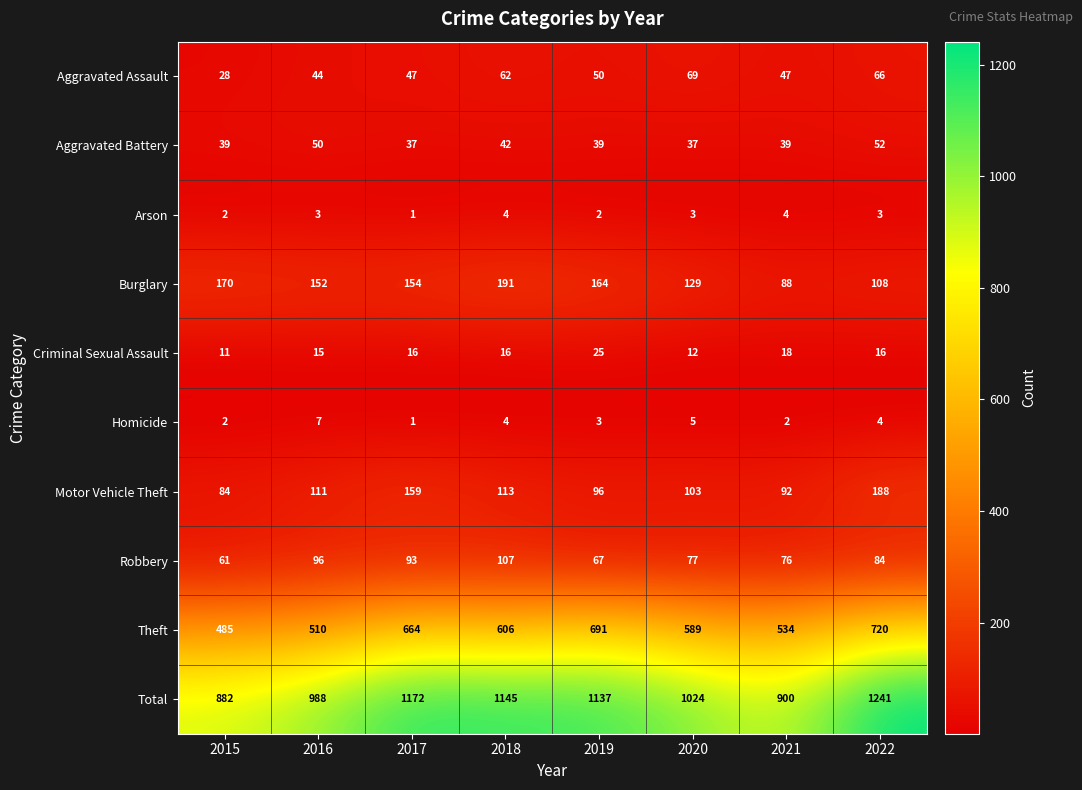

True or false: Homicide has a value of 10 at 2016.

False